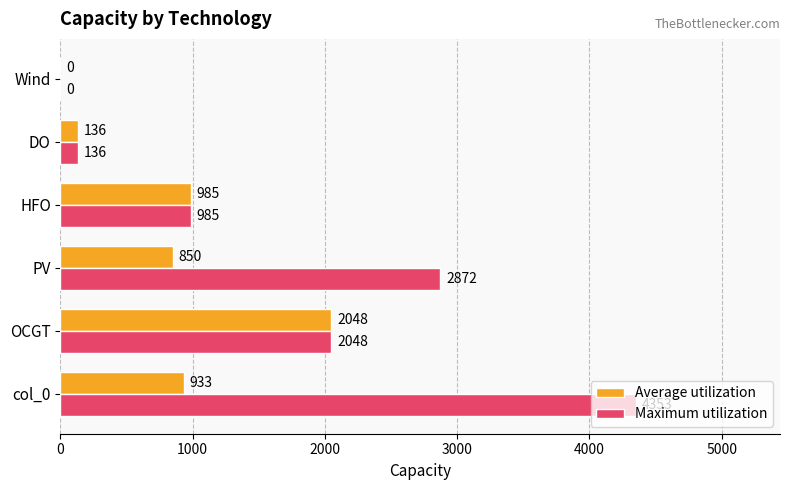

True or false: Maximum utilization has a value of 985 at HFO.

True